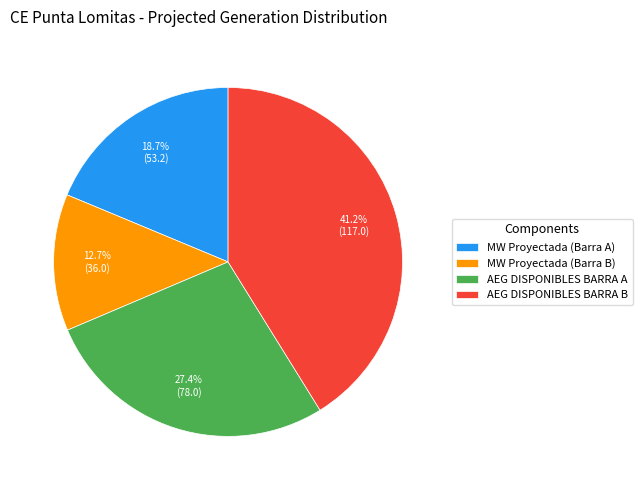

Does MW Proyectada (Barra B) represent more than half of the total?

No